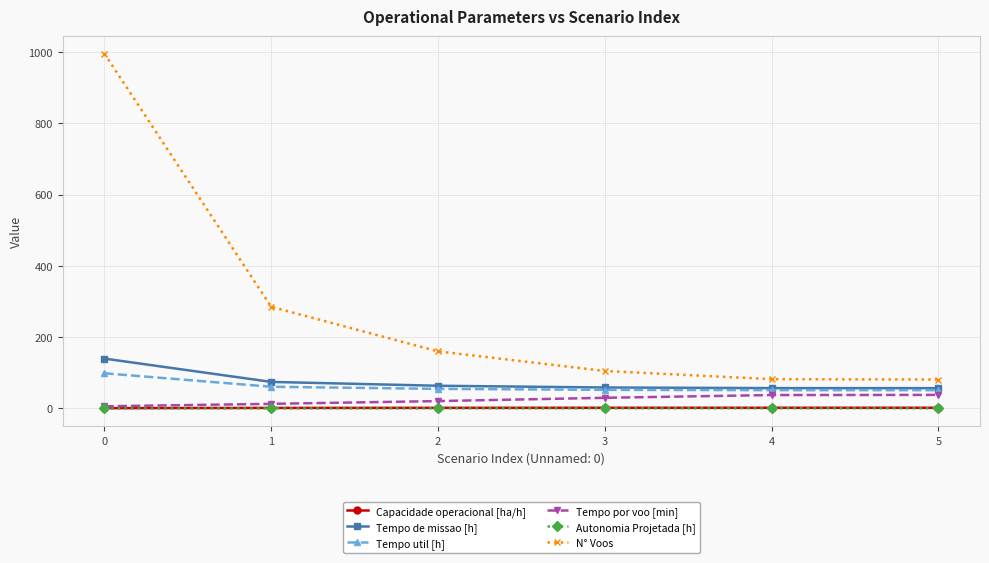

What is the value of the Tempo por voo [min] point at the 6th from the left?

37.9